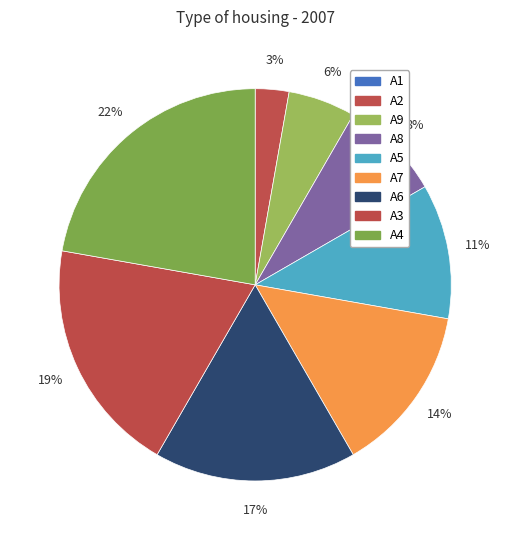

To the nearest percent, what is the average slice percentage?

11%